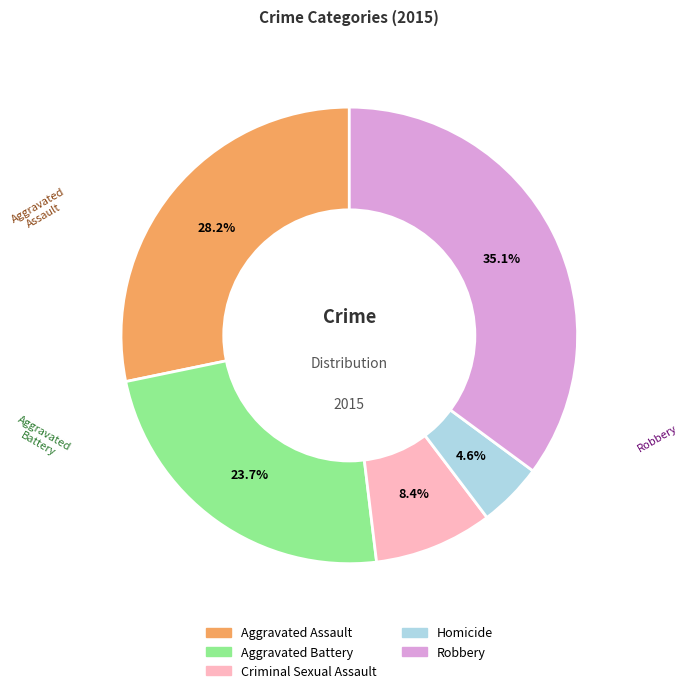

Does Robbery account for over 50% of the chart?

No